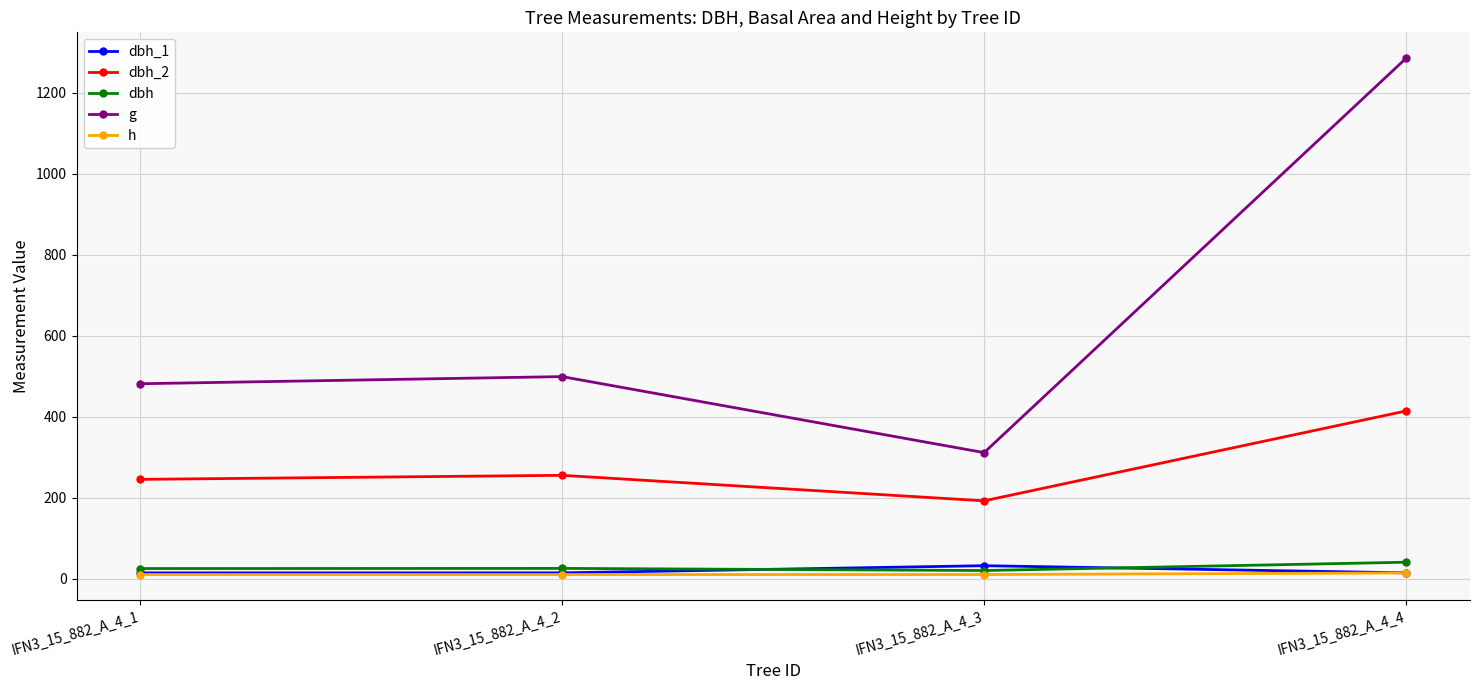

True or false: dbh has a value of 19.9 at IFN3_15_882_A_4_3.

True